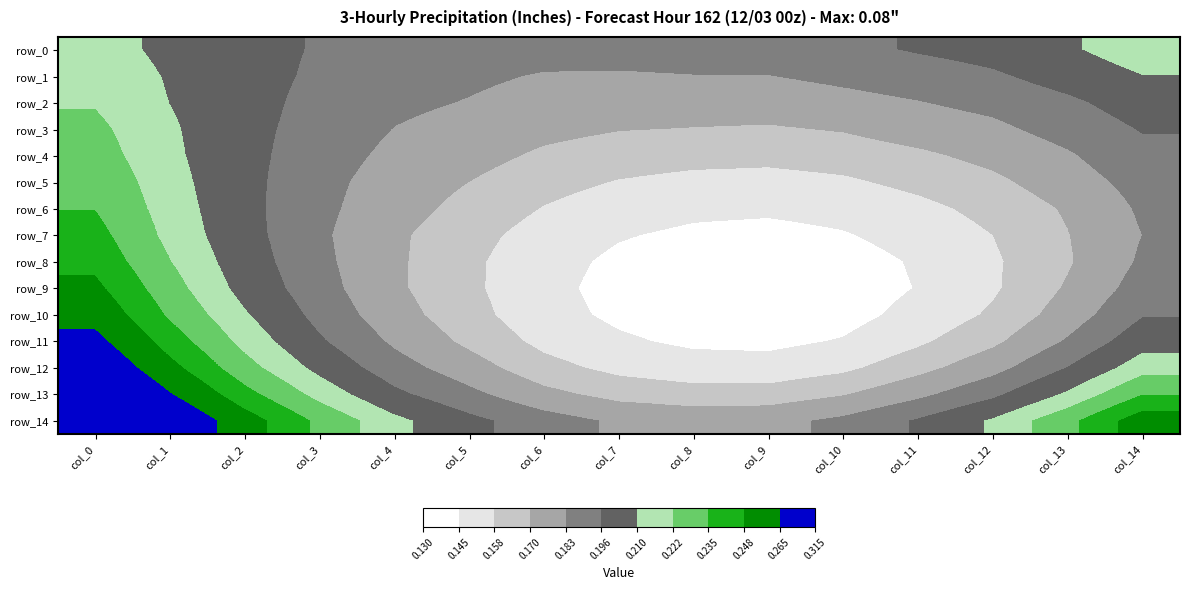

Which series changed the most between col_4 and col_7?

row_12